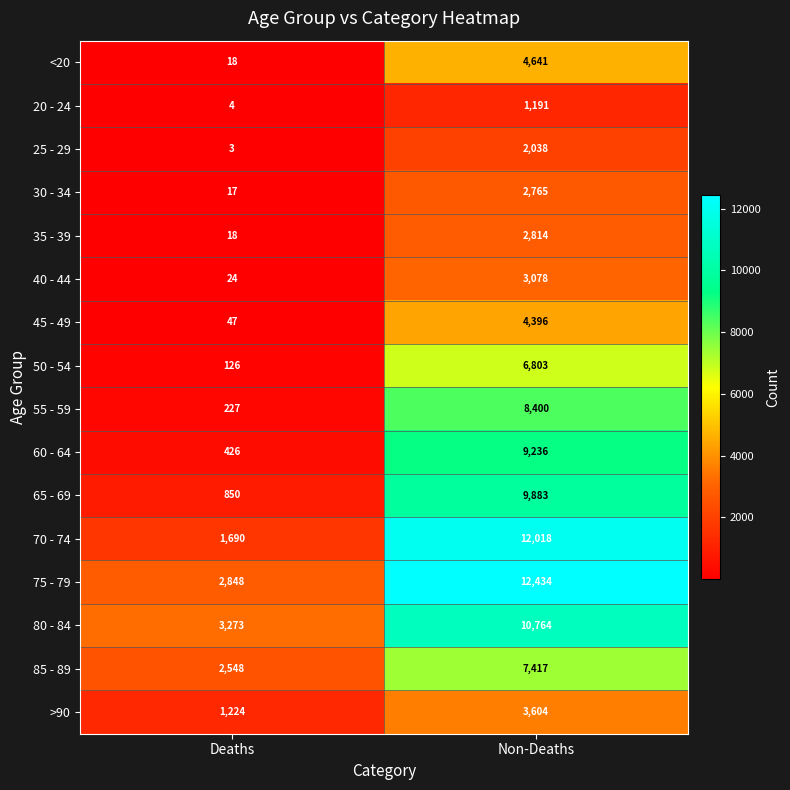

The value of 20 - 24 at Non-Deaths is 1191. True or false?

True